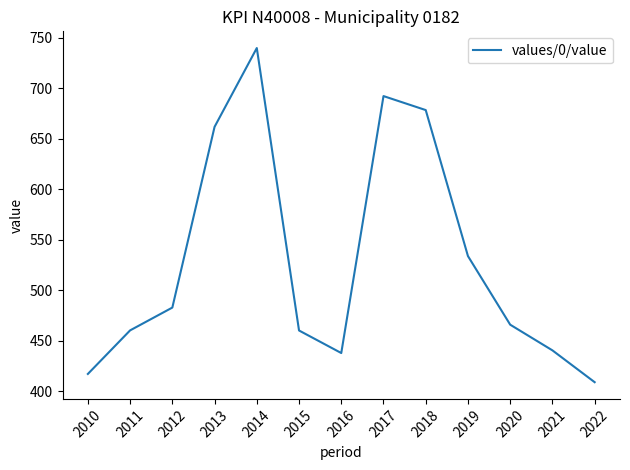

At which label is the value closest to 574?

2019